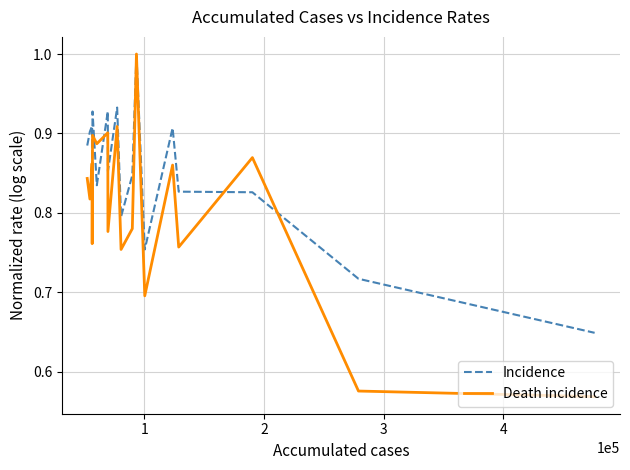

How many Incidence values are between 0 and 1?

18